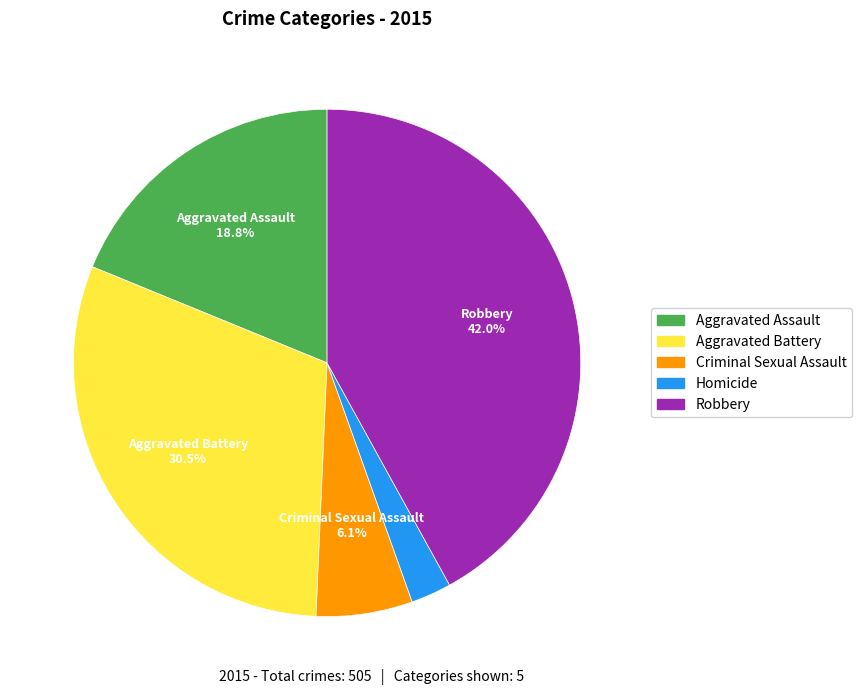

Between Homicide and Aggravated Battery, which is larger?

Aggravated Battery